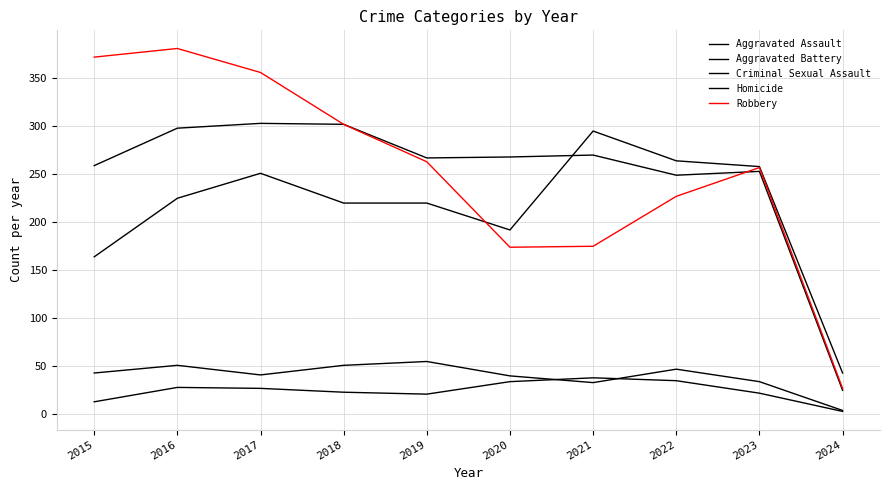

Rank the series at 2020 from highest to lowest value.

Aggravated Battery, Aggravated Assault, Robbery, Criminal Sexual Assault, Homicide